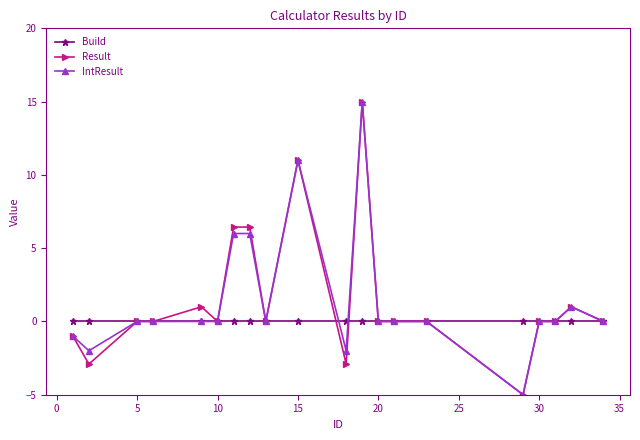

How many data points does each series have?

20